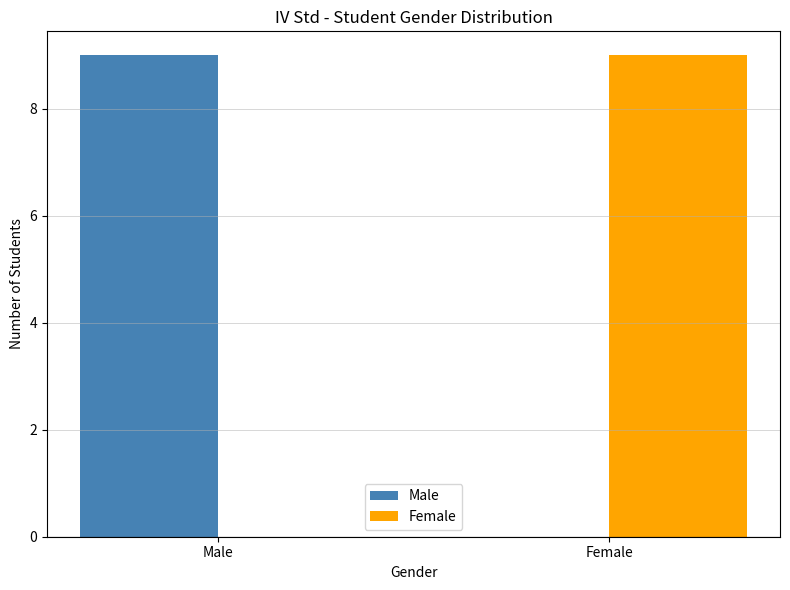

What is the sum of the Female values at Female and Male?

9